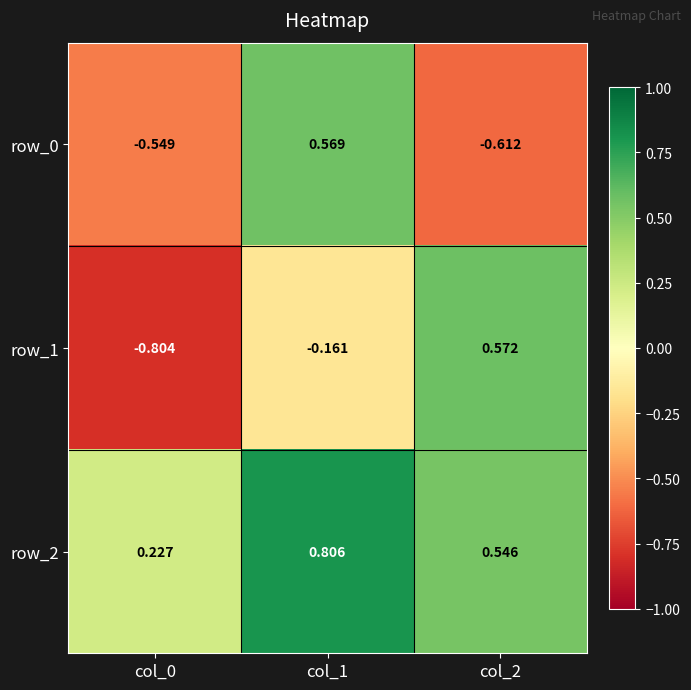

Is the value of row_1 at col_1 greater than the value of row_2 at col_2?

No